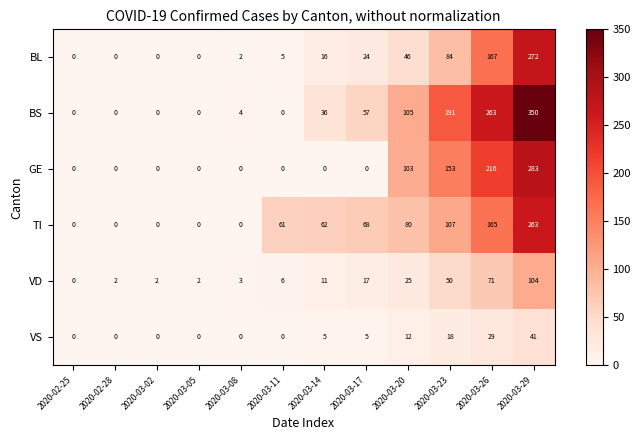

What is the difference between the second highest and minimum values in the BL series?

167